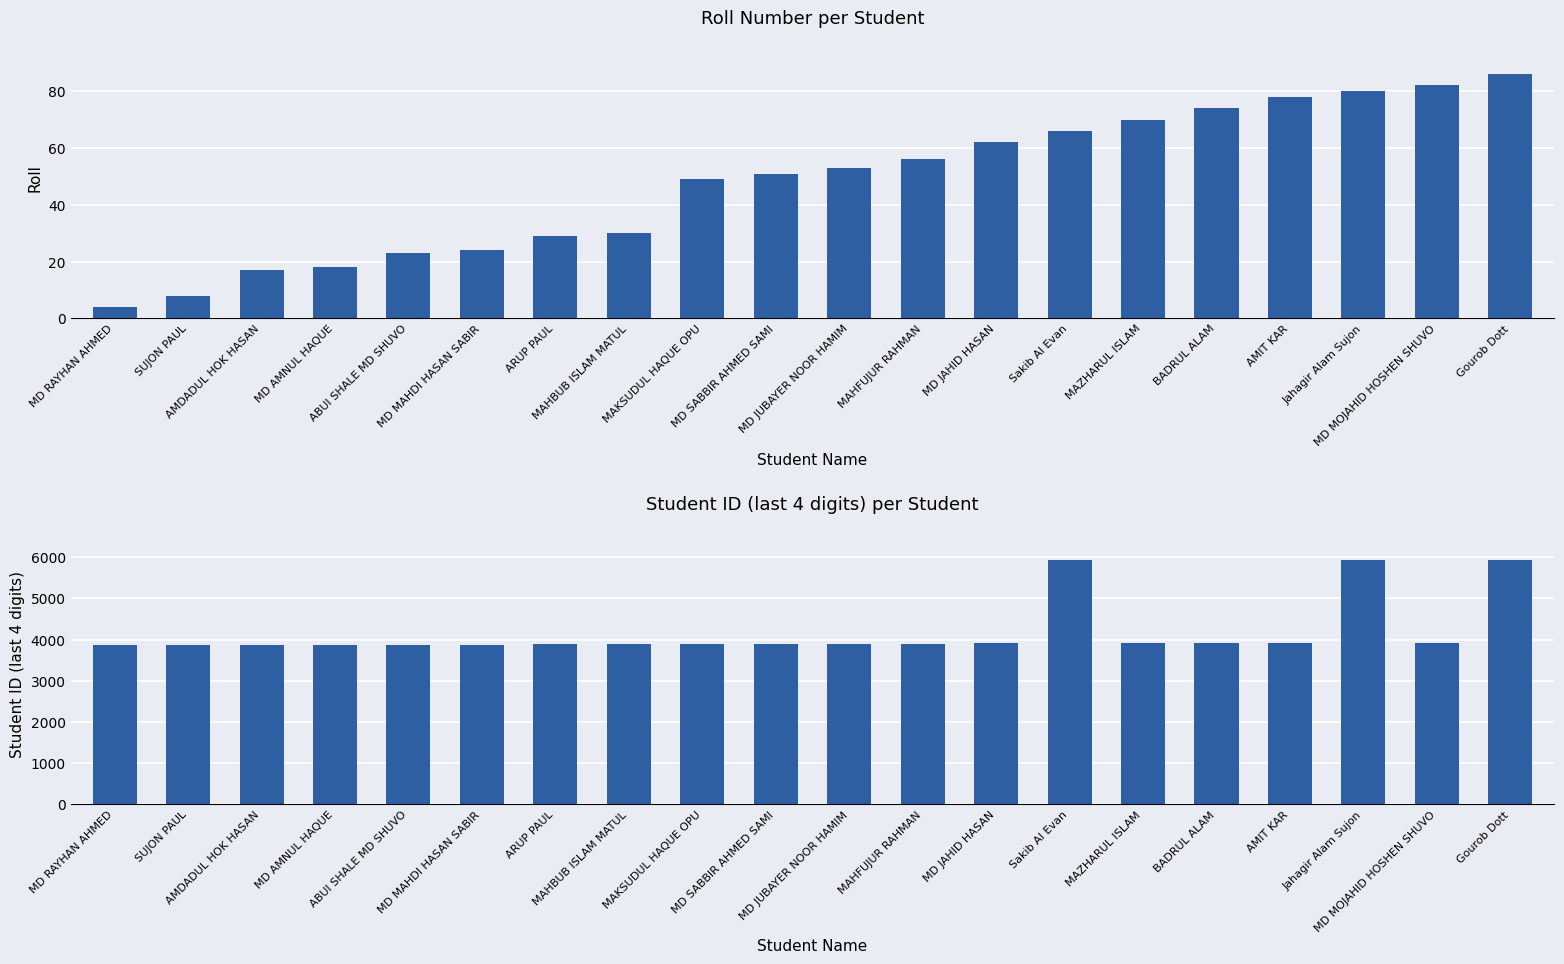

Is the value of Student ID (last 4 digits) at ARUP PAUL greater than the value of Roll at MD MOJAHID HOSHEN SHUVO?

Yes